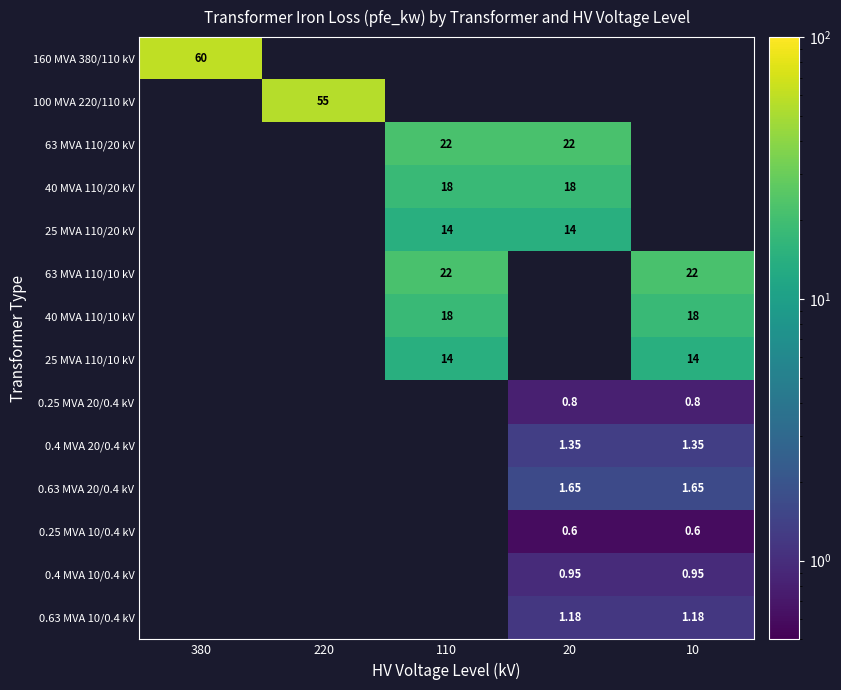

True or false: 40 MVA 110/20 kV has a value of 5.4 at 110.

False